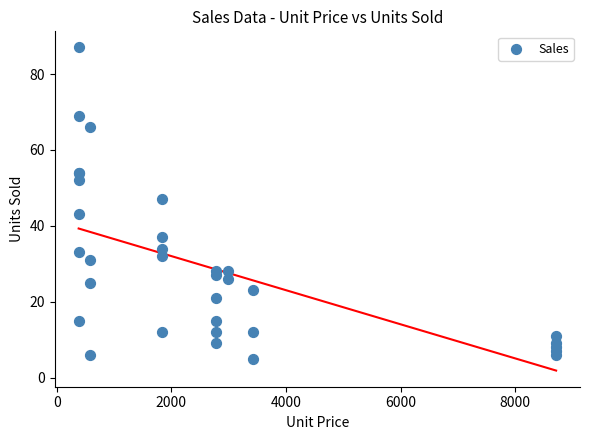

What Y value in the scatter plot is closest to 46?

47